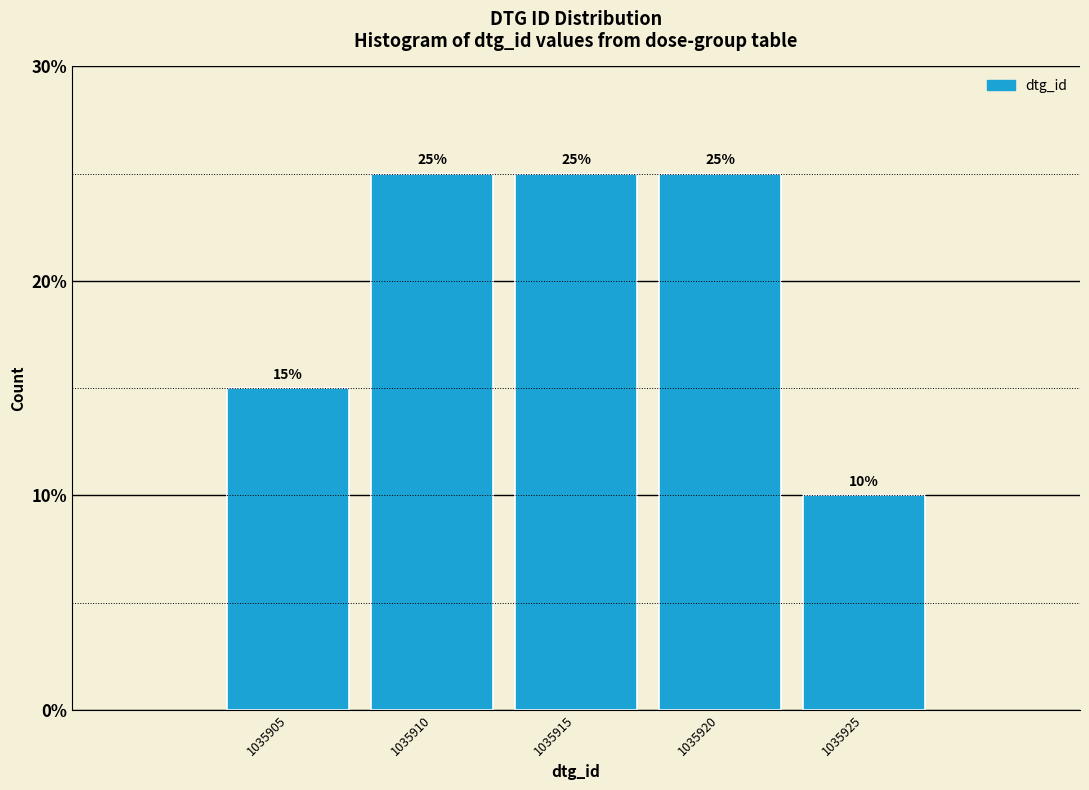

Reading left to right, list every bar in this chart as the range it spans on the x-axis followed by its height.

1035902.5 to 1035907.5: 15
1035907.5 to 1035912.5: 25
1035912.5 to 1035917.5: 25
1035917.5 to 1035922.5: 25
1035922.5 to 1035927.5: 10